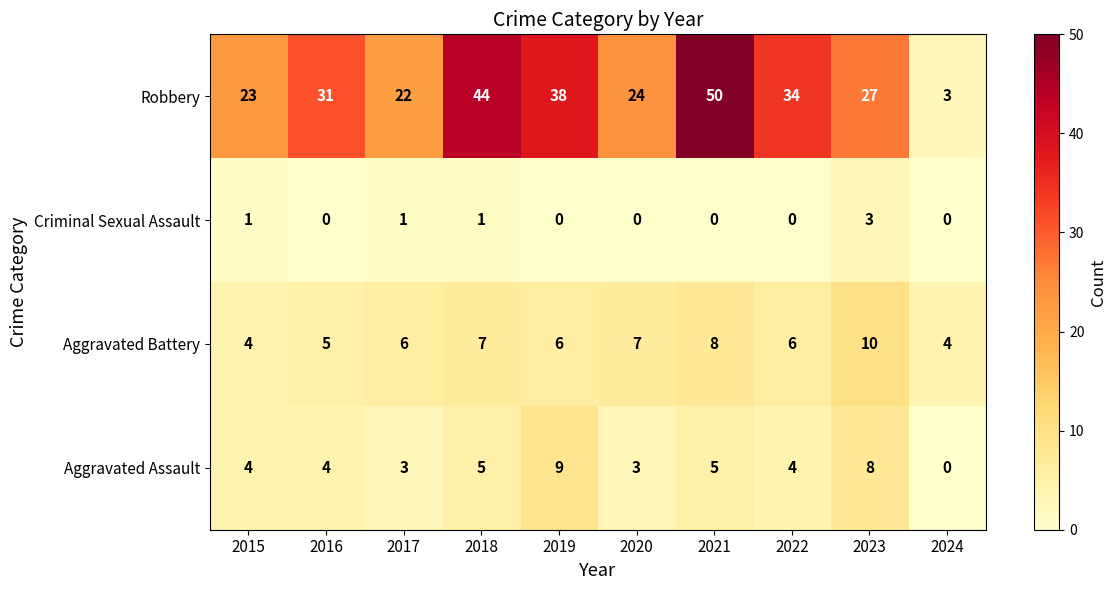

Which series has the largest total across all categories?

Robbery